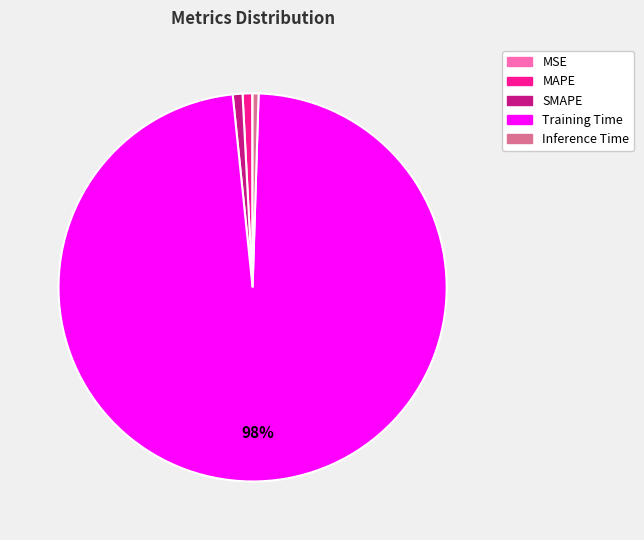

Is the sum of Training Time and Inference Time greater than half?

Yes